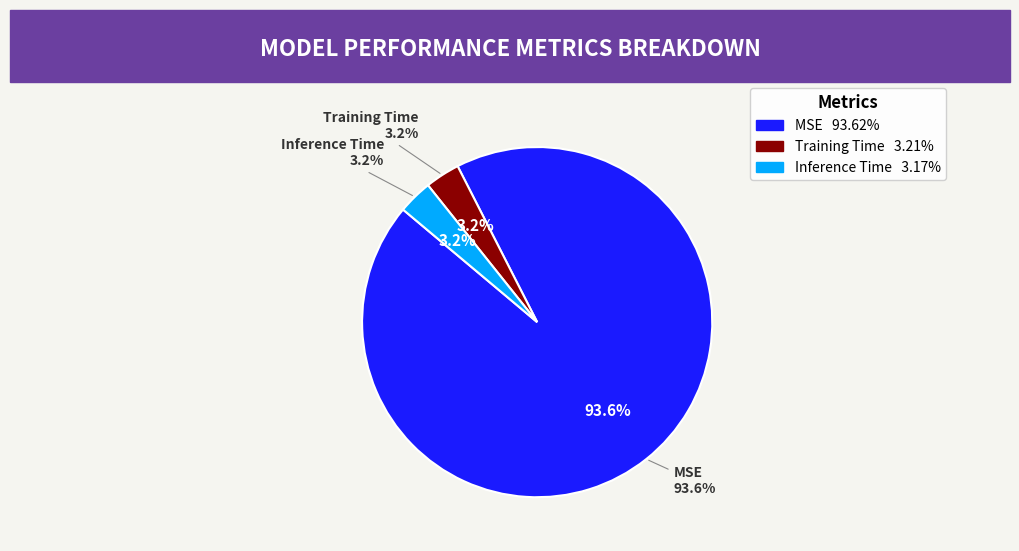

Combined, do Training Time and Inference Time account for over 50%?

No